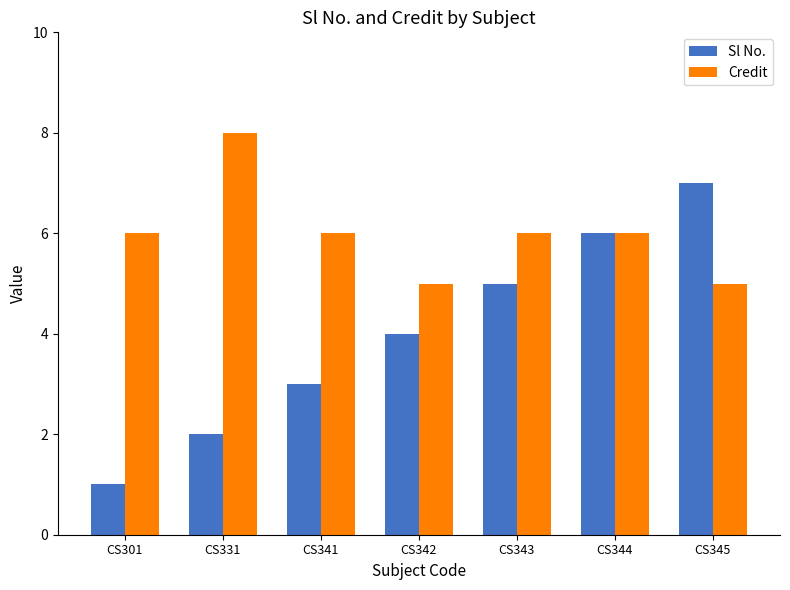

Which category has the lowest value in the Sl No. series?

CS301